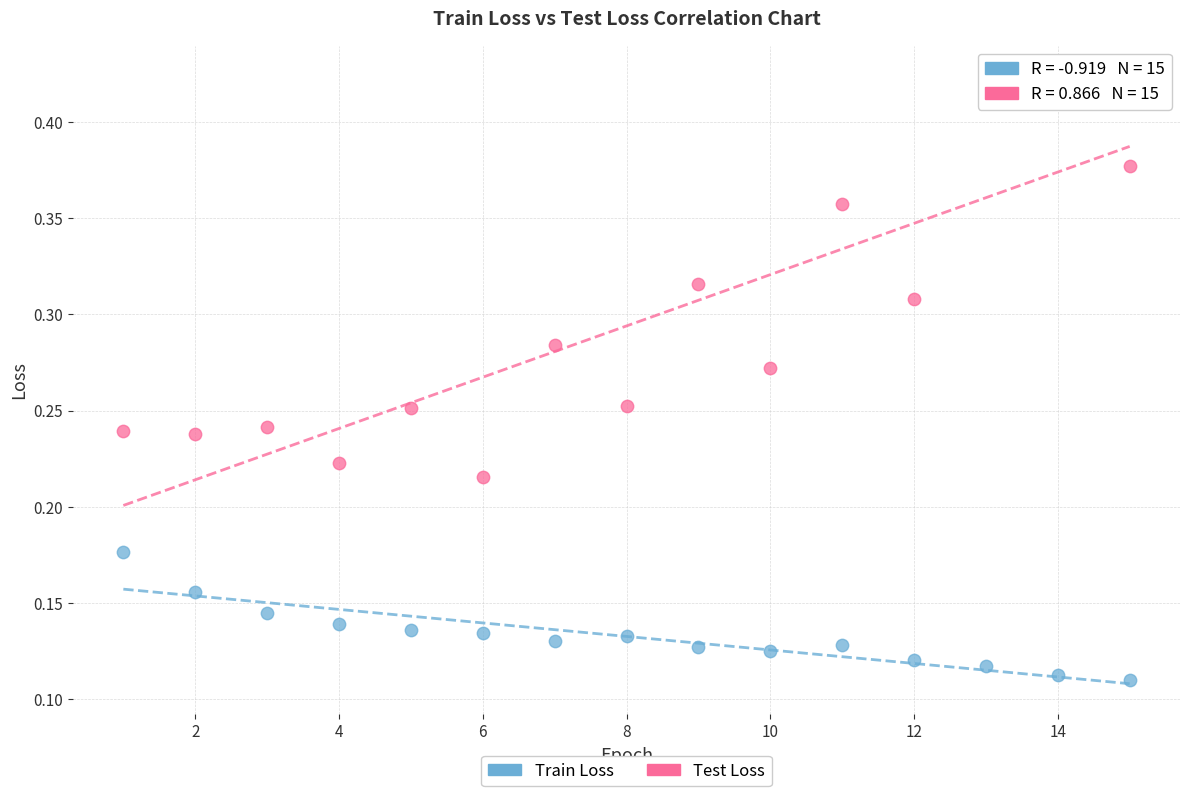

Across all data points, what is the range of X values (max minus min)?

14.0